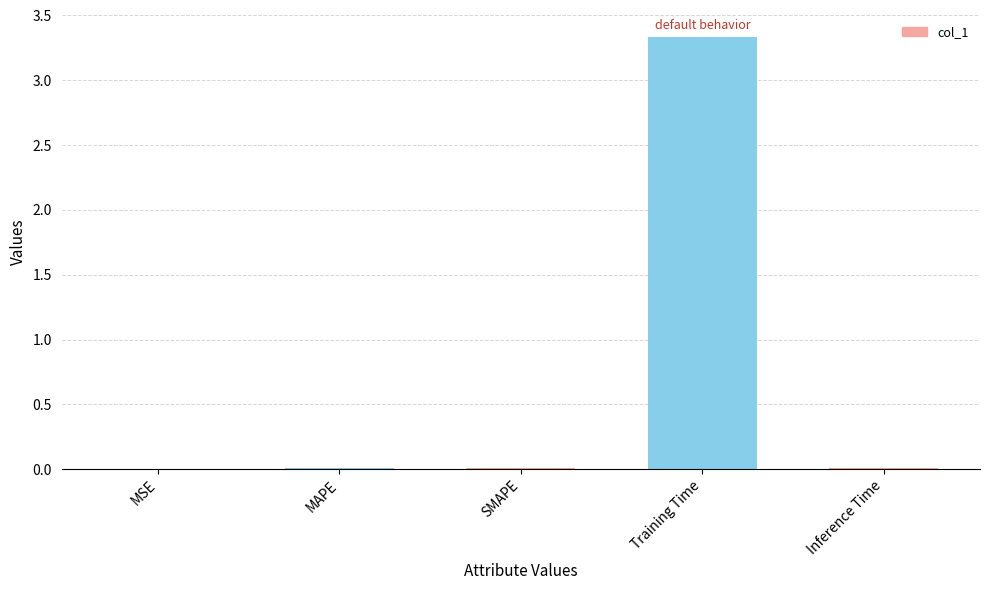

Which label corresponds to the largest value in the chart?

Training Time